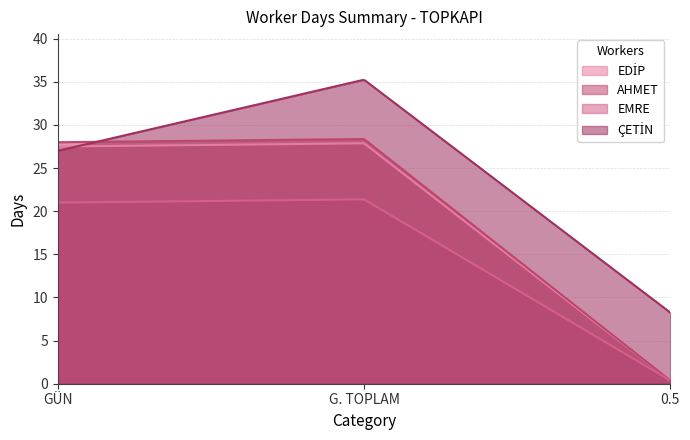

Which series has the largest total across all categories?

ÇETİN